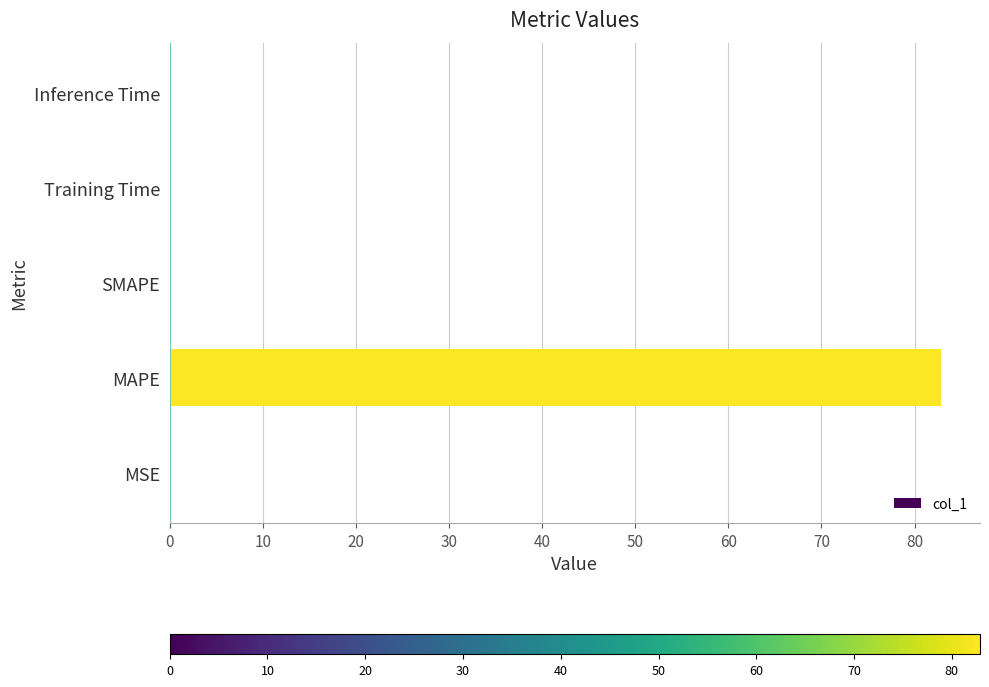

Which label corresponds to the largest value in the chart?

MAPE